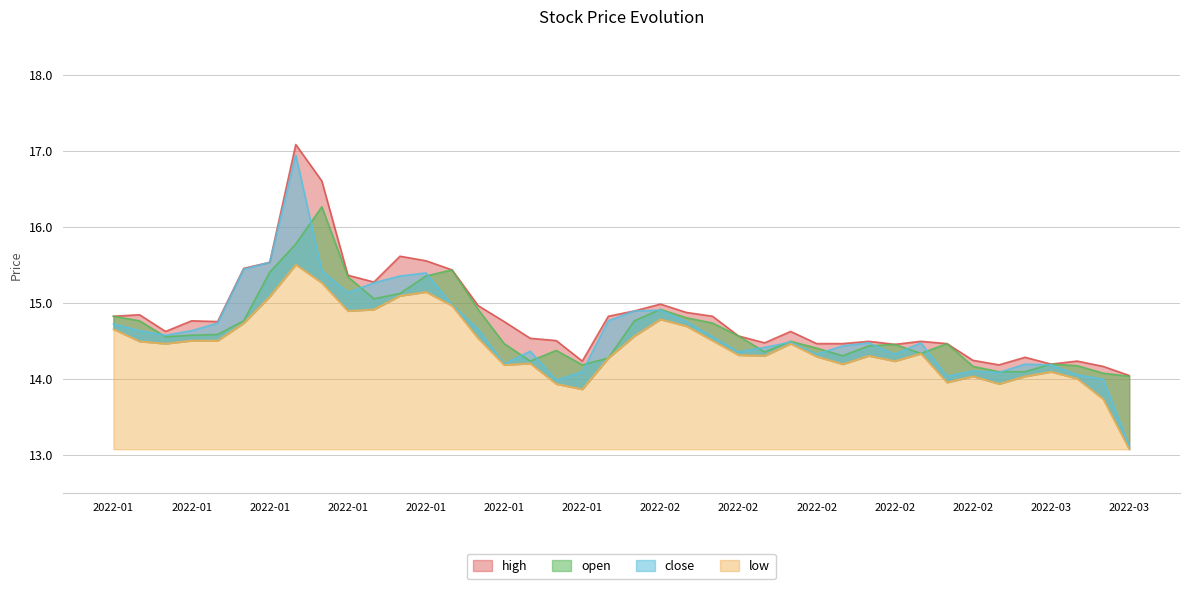

What is the total value across all series at 2022-03-01?

56.6